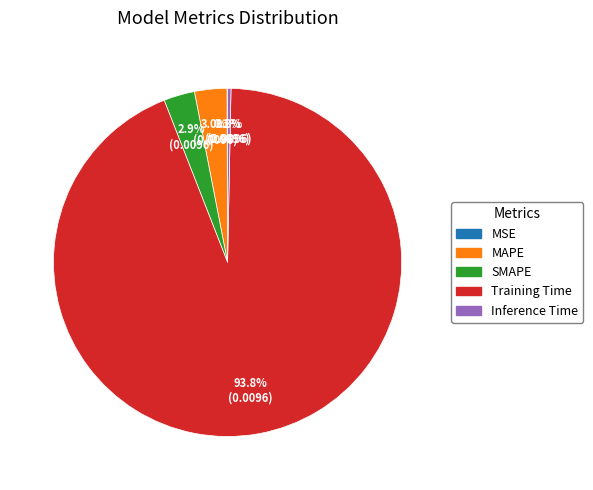

What percentage is NOT represented by Inference Time?

99.7%